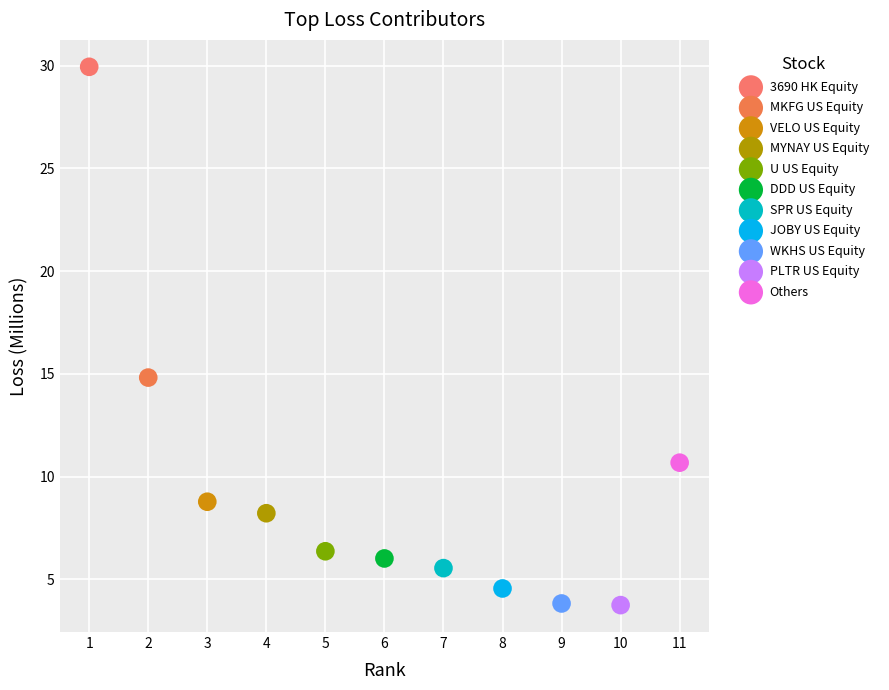

What are all the series names shown in the legend?

3690 HK Equity, MKFG US Equity, VELO US Equity, MYNAY US Equity, U US Equity, DDD US Equity, SPR US Equity, JOBY US Equity, WKHS US Equity, PLTR US Equity, Others